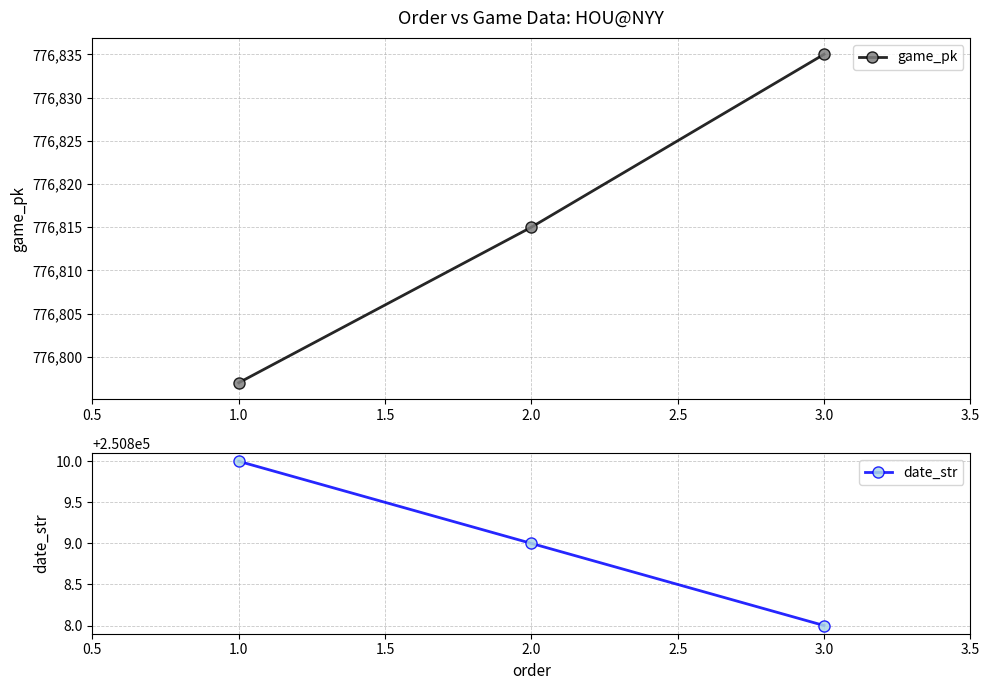

List the labels in order of game_pk value, smallest first.

1.0, 2.0, 3.0